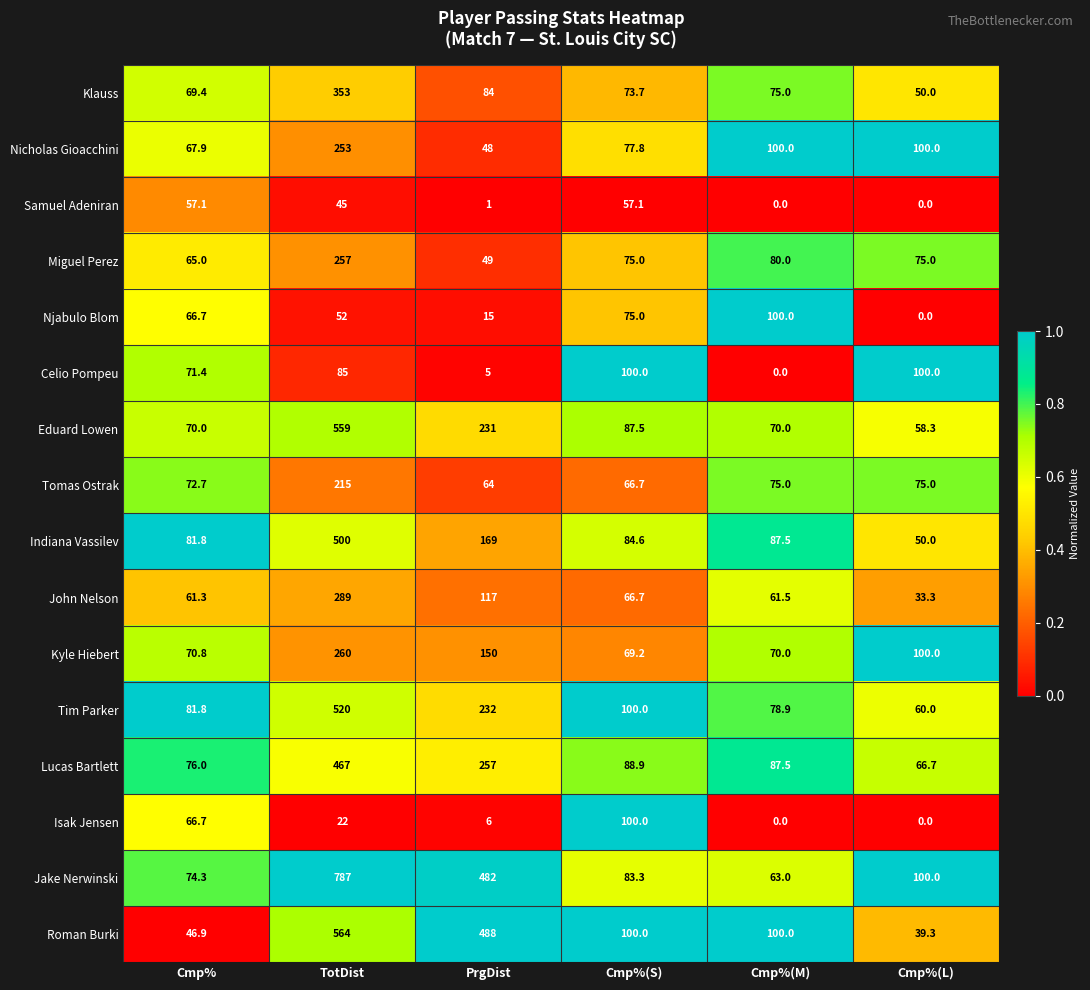

At which label does Eduard Lowen first exceed 87?

TotDist